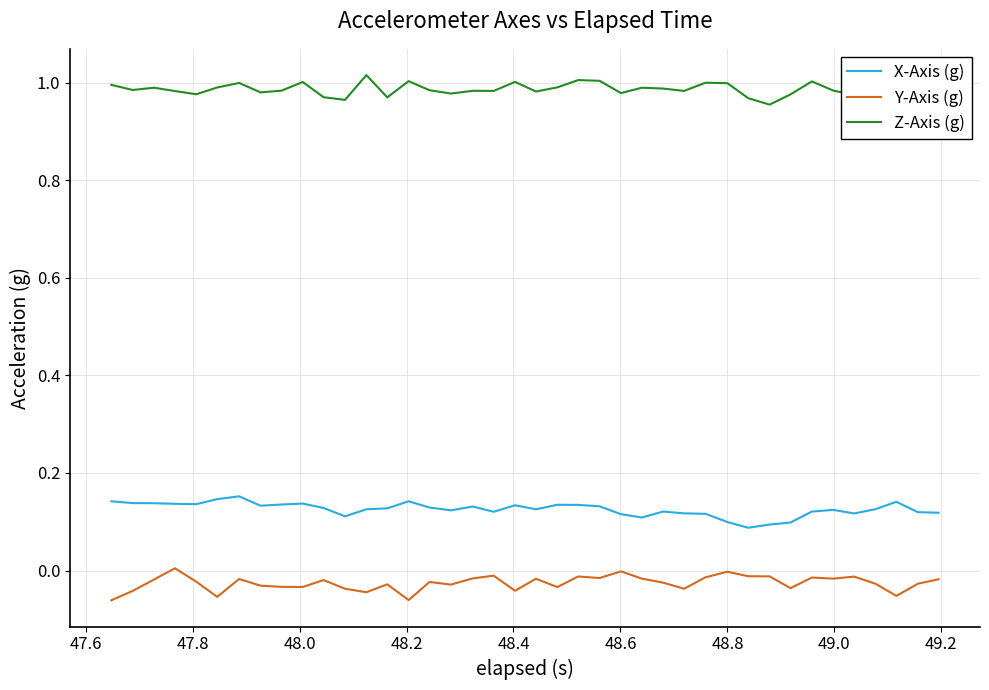

True or false: X-Axis (g) and Z-Axis (g) cross at least once.

False